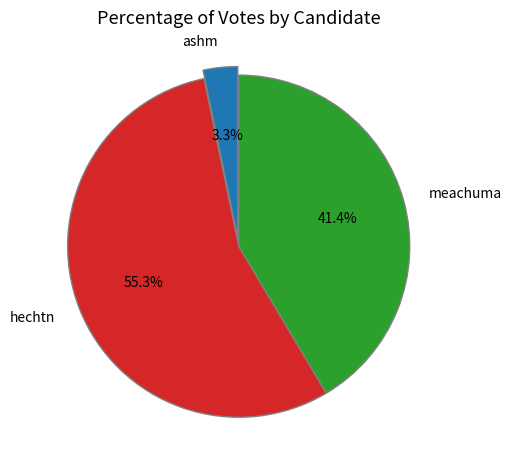

How much of the chart is everything except meachuma?

58.6%